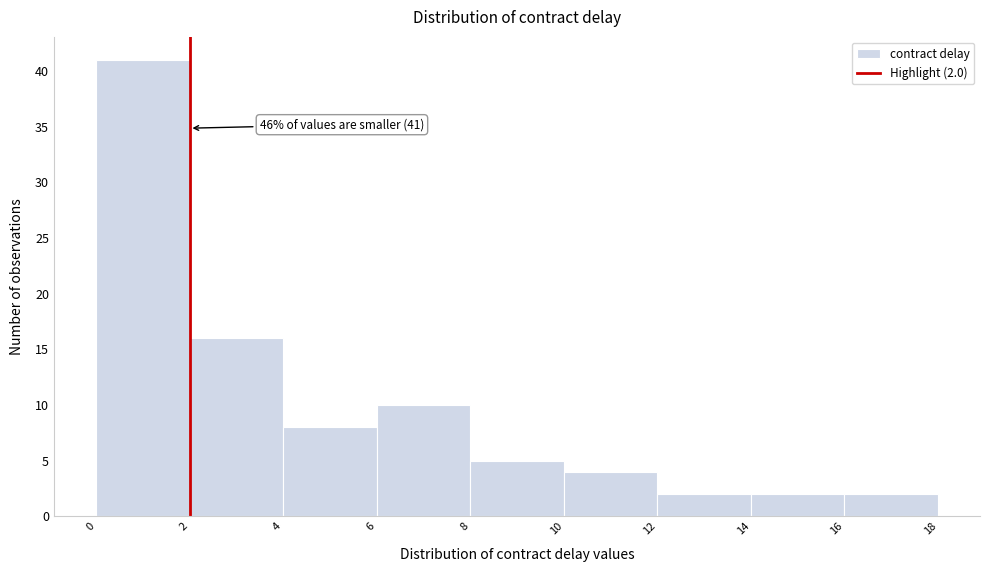

Over which range of the x-axis is the bar tallest?

0 to 2